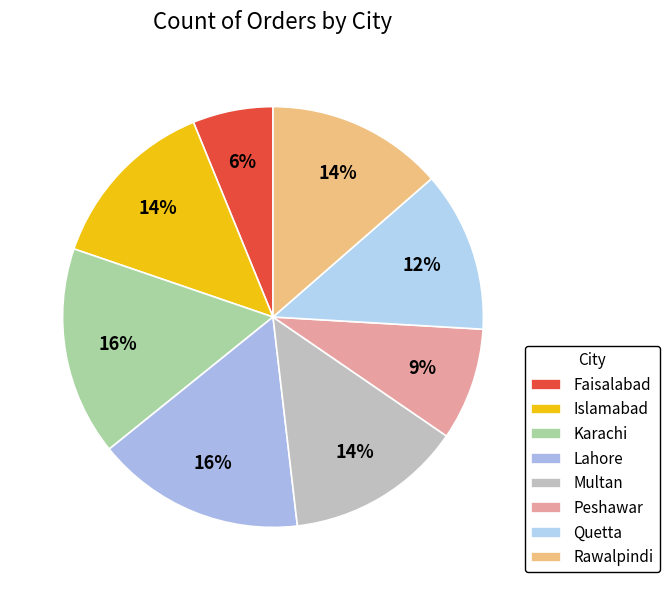

To the nearest percent, what is the difference between the Lahore and Faisalabad slice percentages?

10%